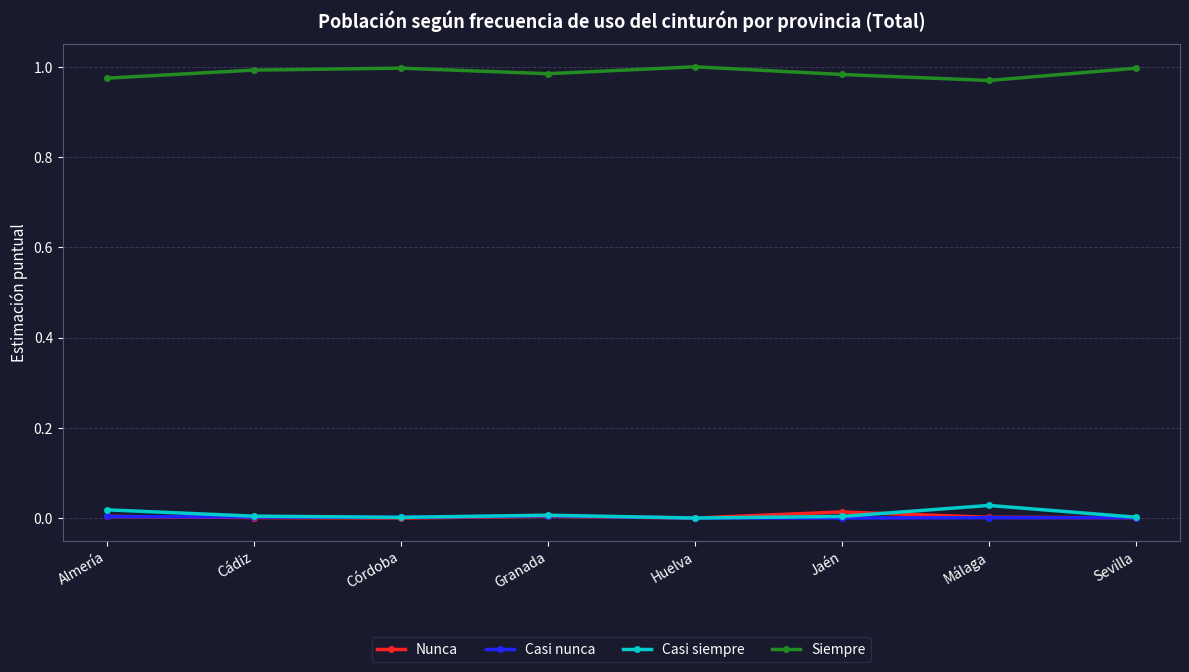

True or false: Casi siempre and Siempre cross at least once.

False